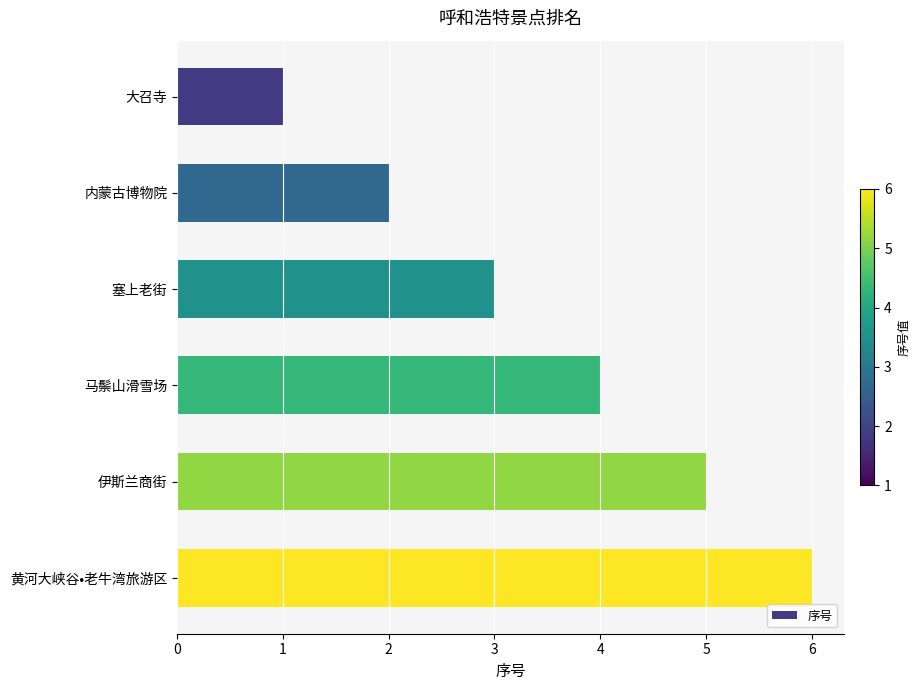

Which category has the highest value across all series?

黄河大峡谷•老牛湾旅游区